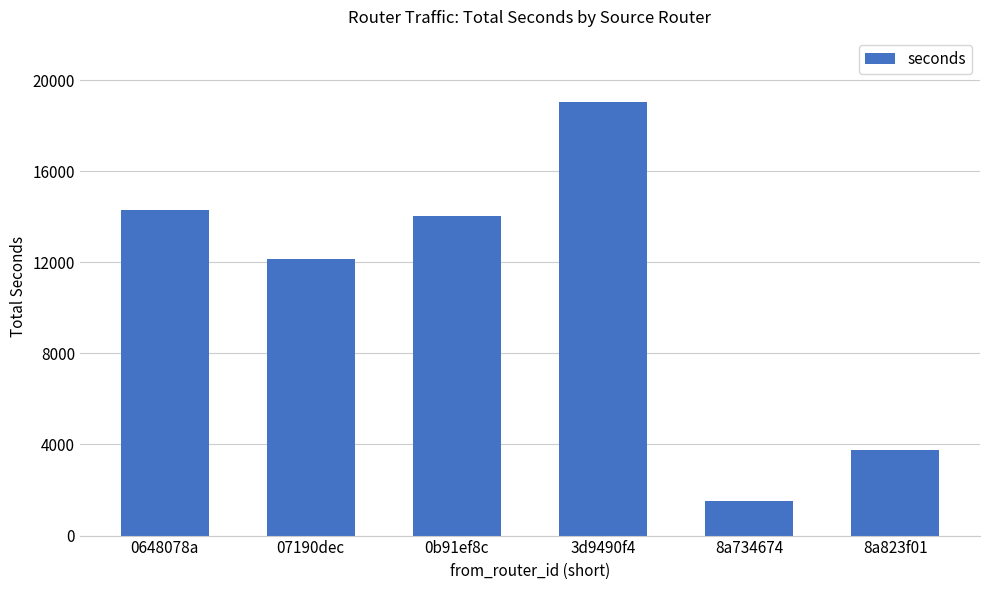

What position from the right is 3d9490f4?

3